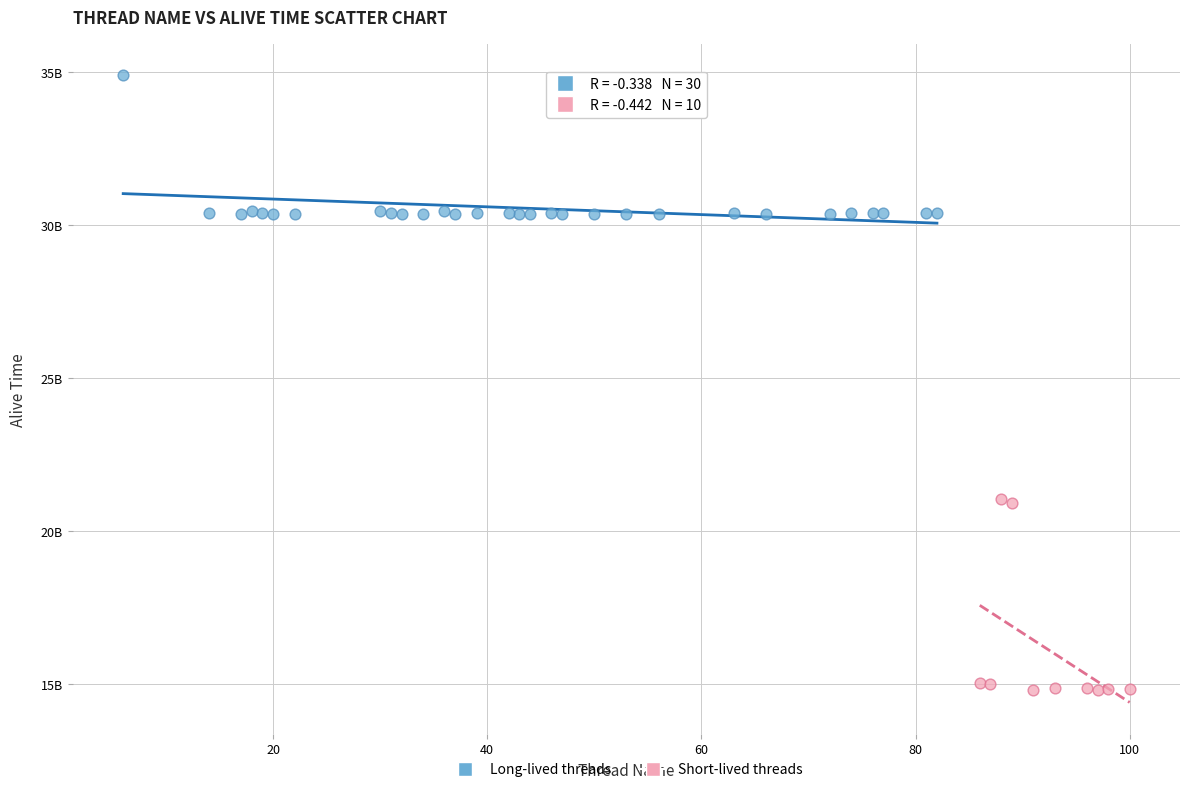

What are all the series names shown in the legend?

Long-lived threads, Short-lived threads